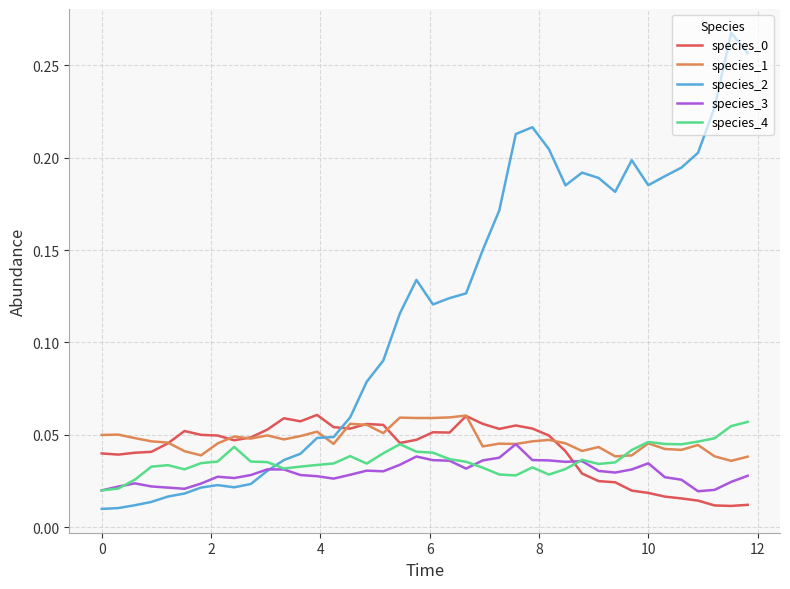

At how many categories does at least one series exceed 0?

40